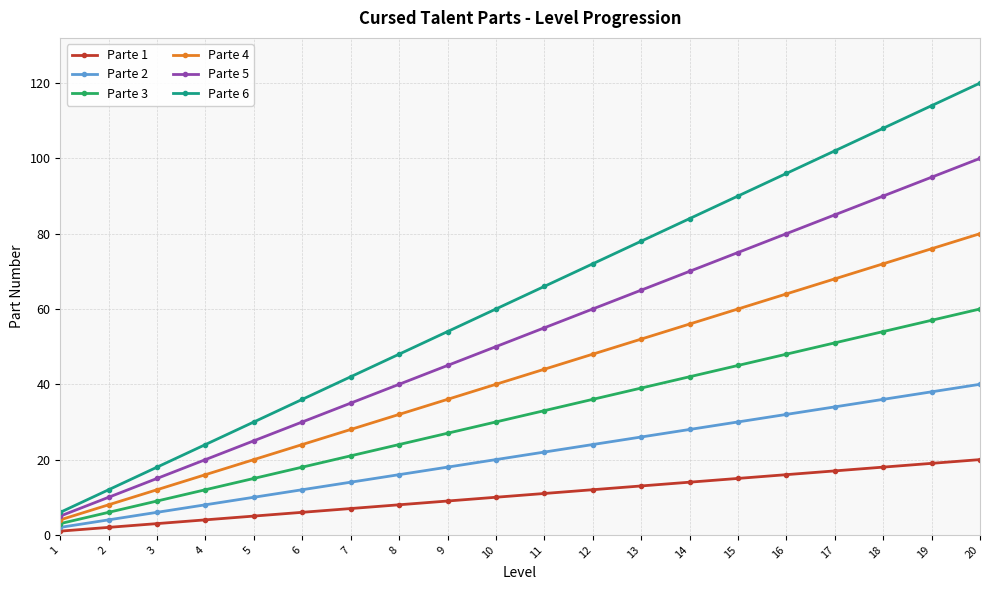

The Parte 6 series shows 42 at 7. True or false?

True